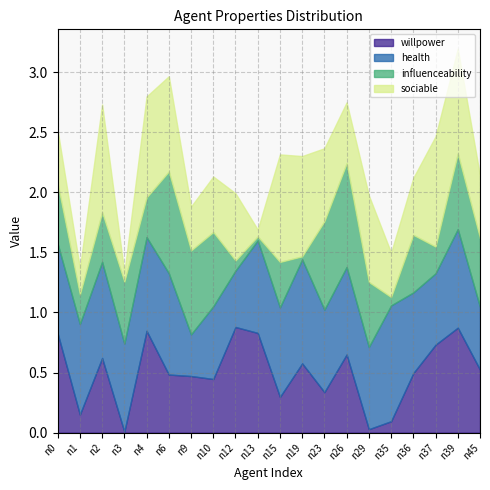

What is the average value of the willpower series?

0.5